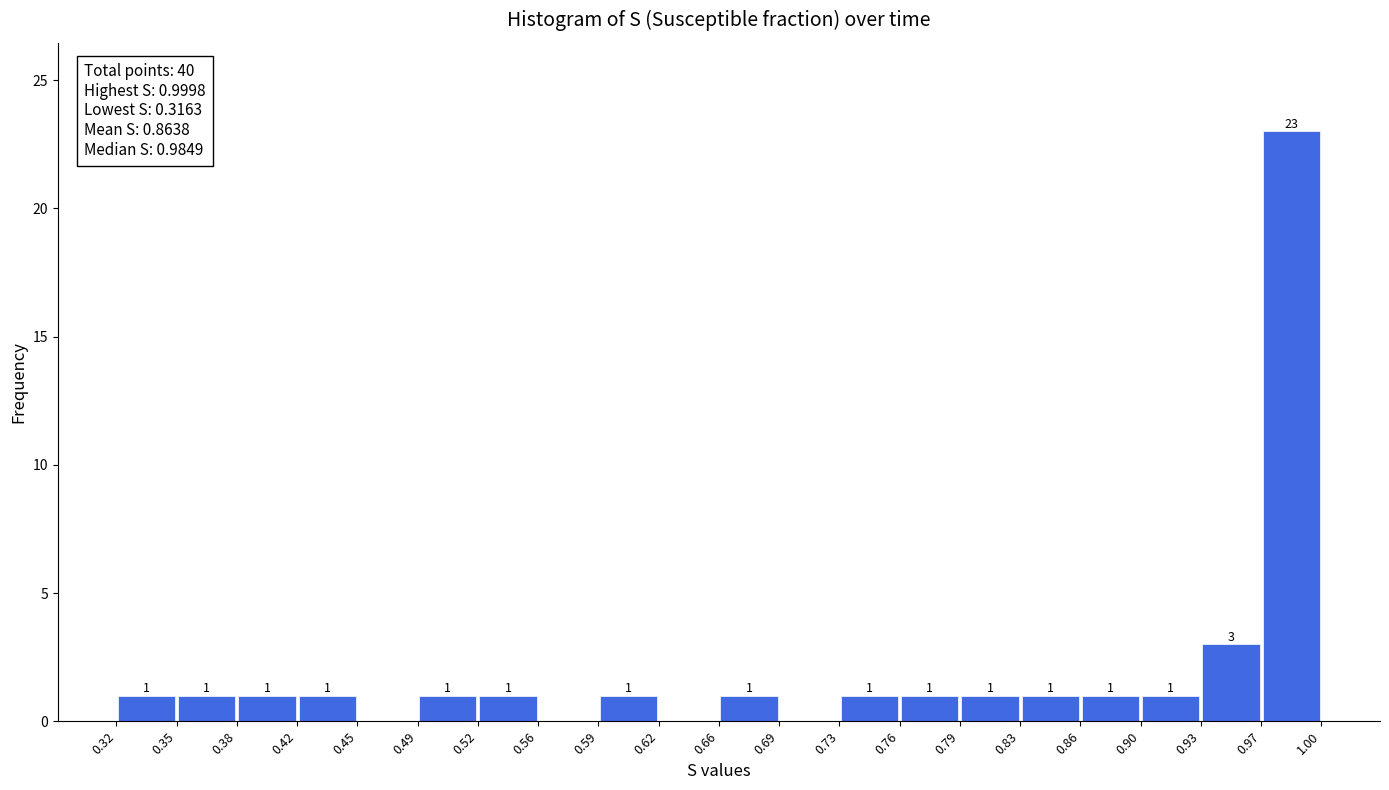

Which range on the x-axis has the tallest bar?

0.97 to 1.00